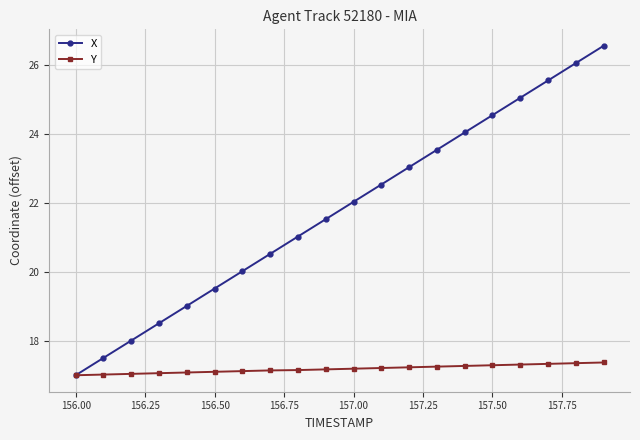

Which series has the largest total across all categories?

X